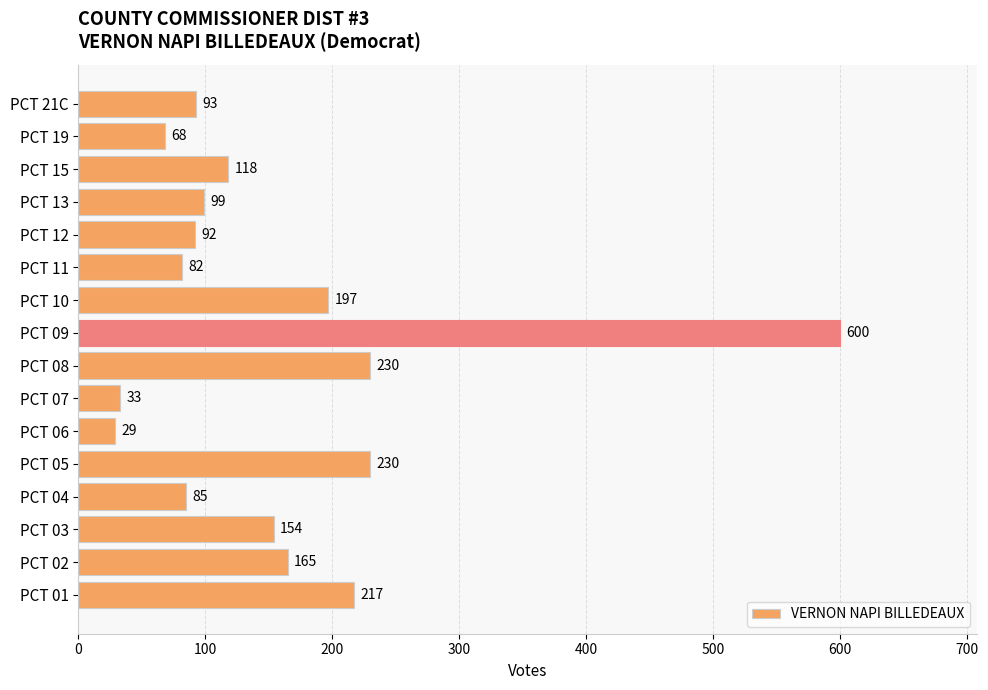

Is it true that the value at PCT 19 is 68?

True